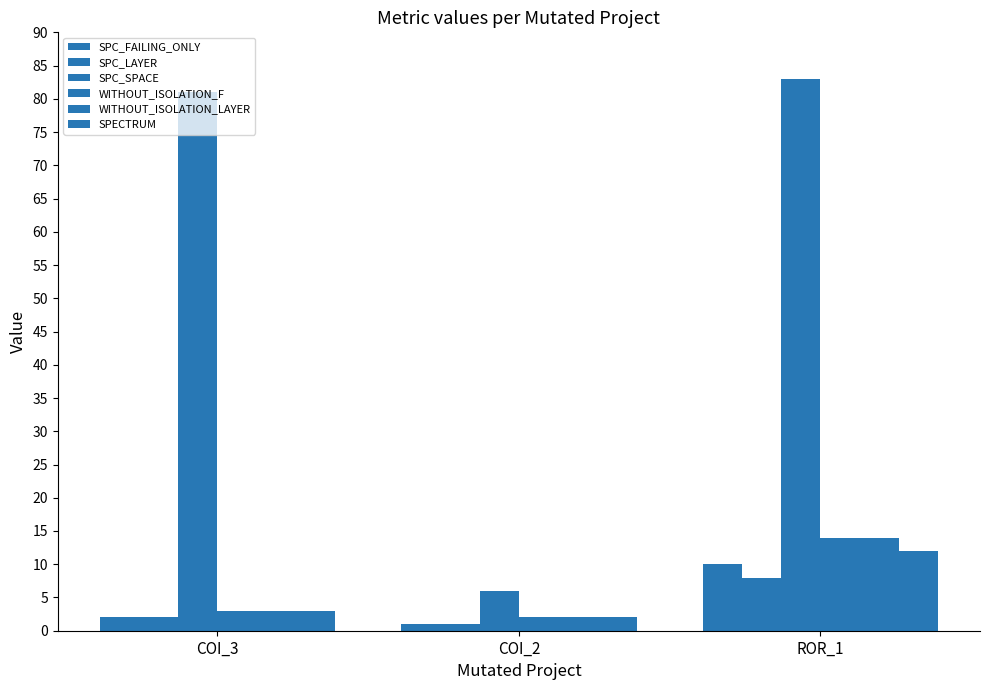

How many data points in WITHOUT_ISOLATION_LAYER are less than 3?

1